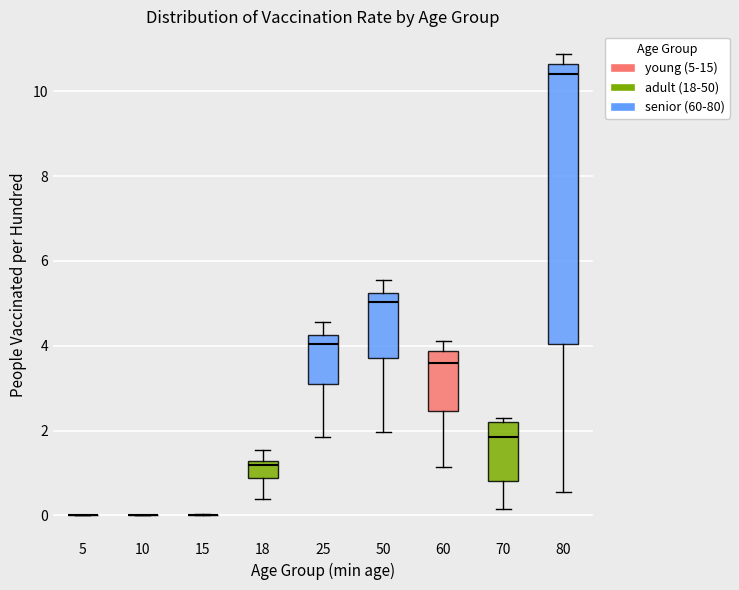

Which box is the tallest, from its lower edge to its upper edge?

80